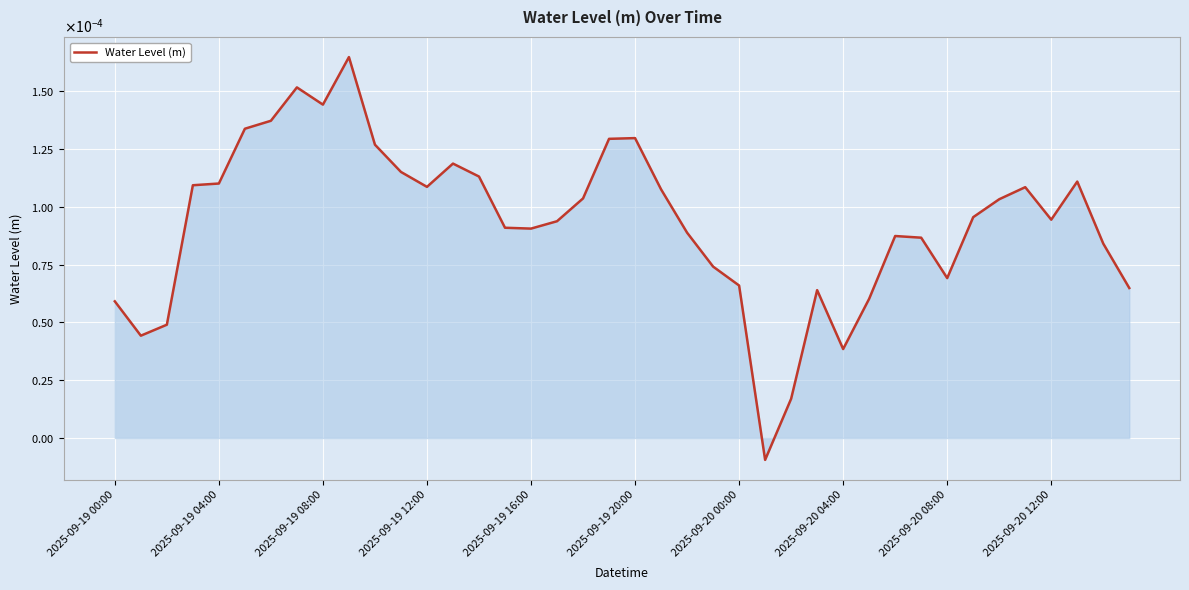

List the labels in order of value, smallest first.

25, 26, 28, 2025-09-19 04:00, 2025-09-19 08:00, 2025-09-19 00:00, 29, 27, 39, 24, 32, 23, 38, 31, 30, 22, 16, 15, 17, 36, 33, 34, 18, 21, 35, 12, 2025-09-19 12:00, 2025-09-19 16:00, 37, 14, 11, 13, 10, 19, 20, 2025-09-19 20:00, 2025-09-20 00:00, 2025-09-20 08:00, 2025-09-20 04:00, 2025-09-20 12:00